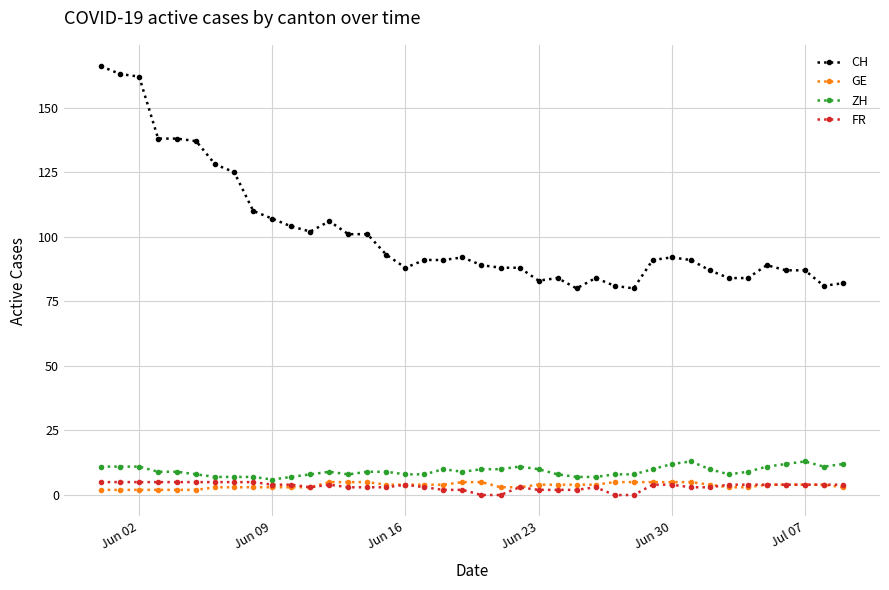

True or false: ZH and CH cross at least once.

False